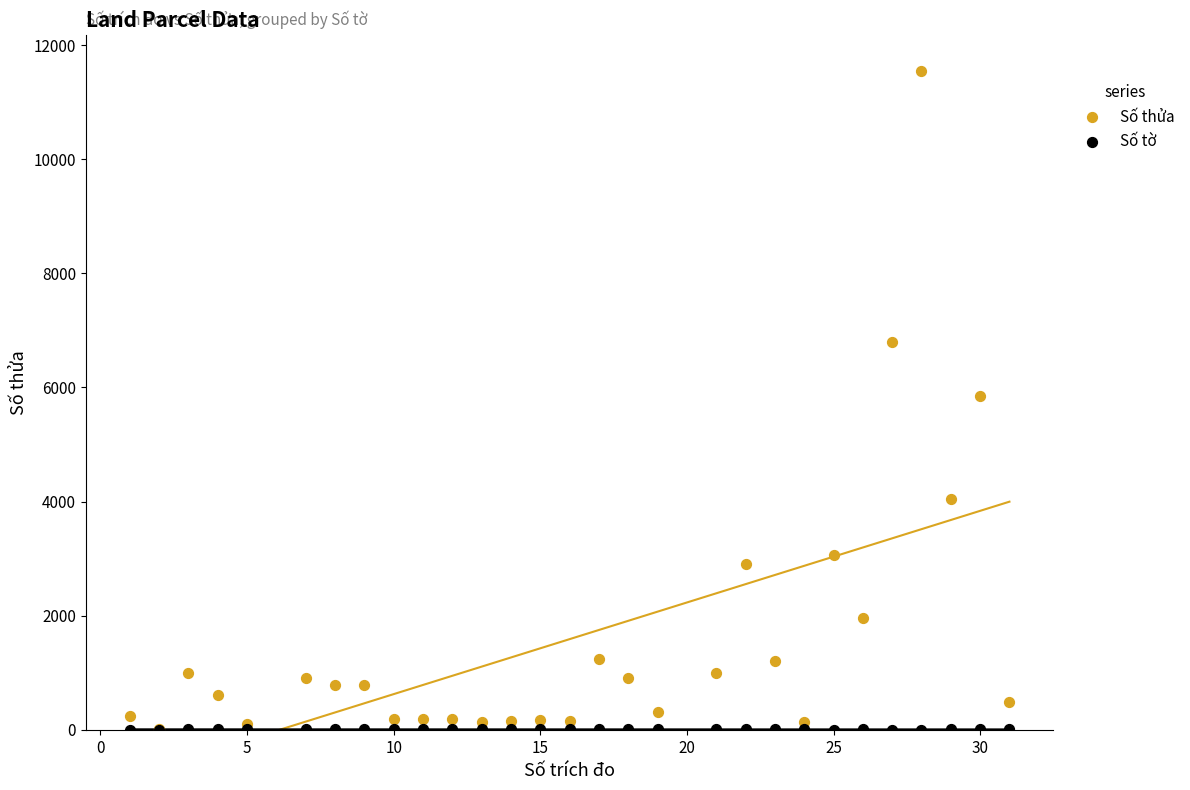

What are all the series names shown in the legend?

Số thửa, Số tờ